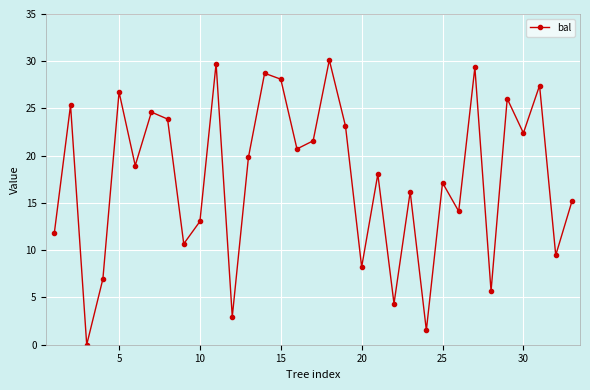

How many points are lower than both their immediate neighbors (excluding endpoints)?

12